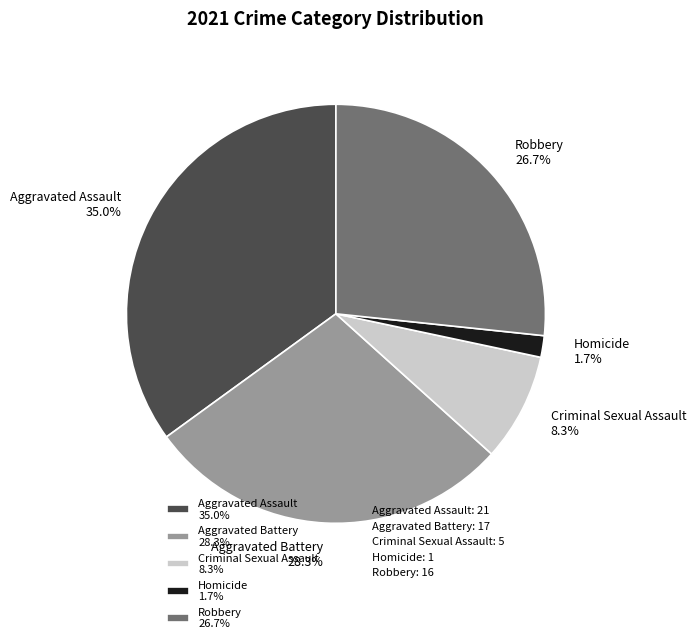

Is there a majority slice in this chart?

No